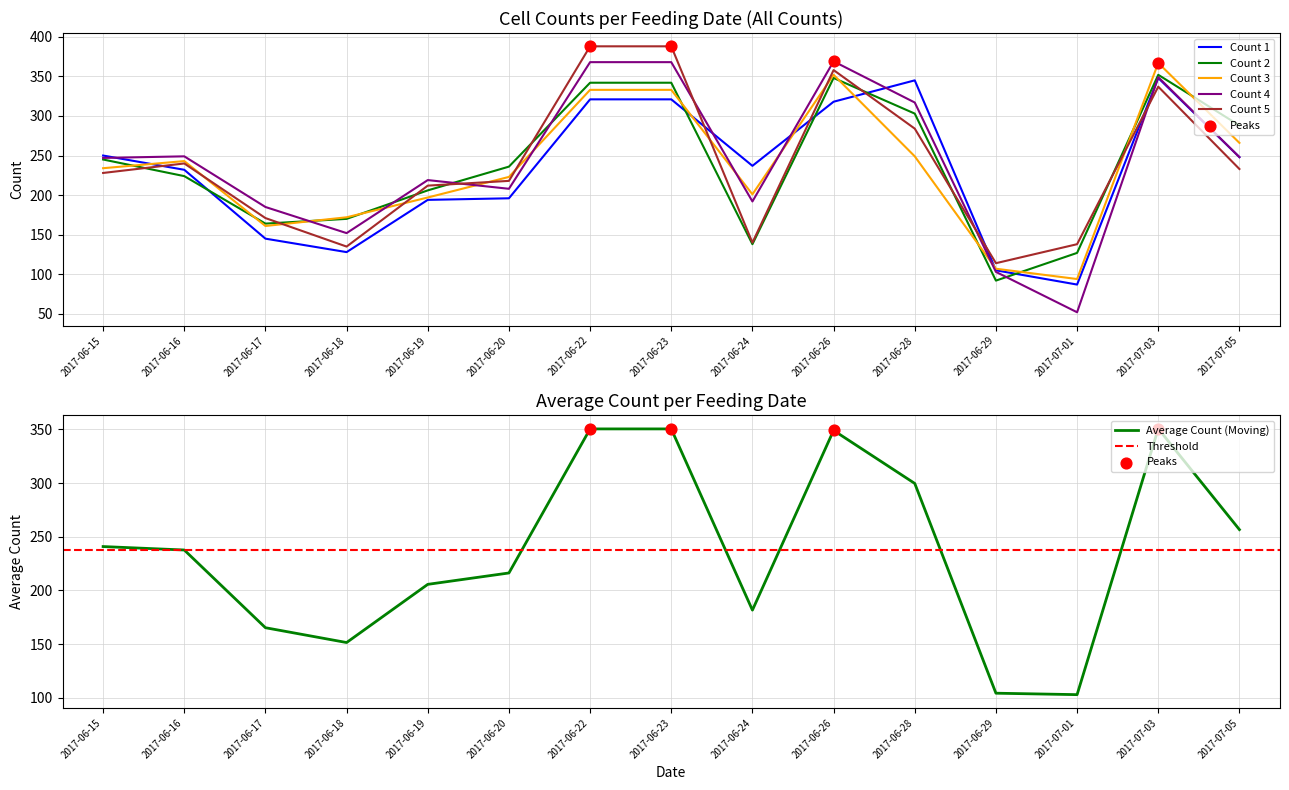

Which series has the largest Y range (max minus min)?

Count 4